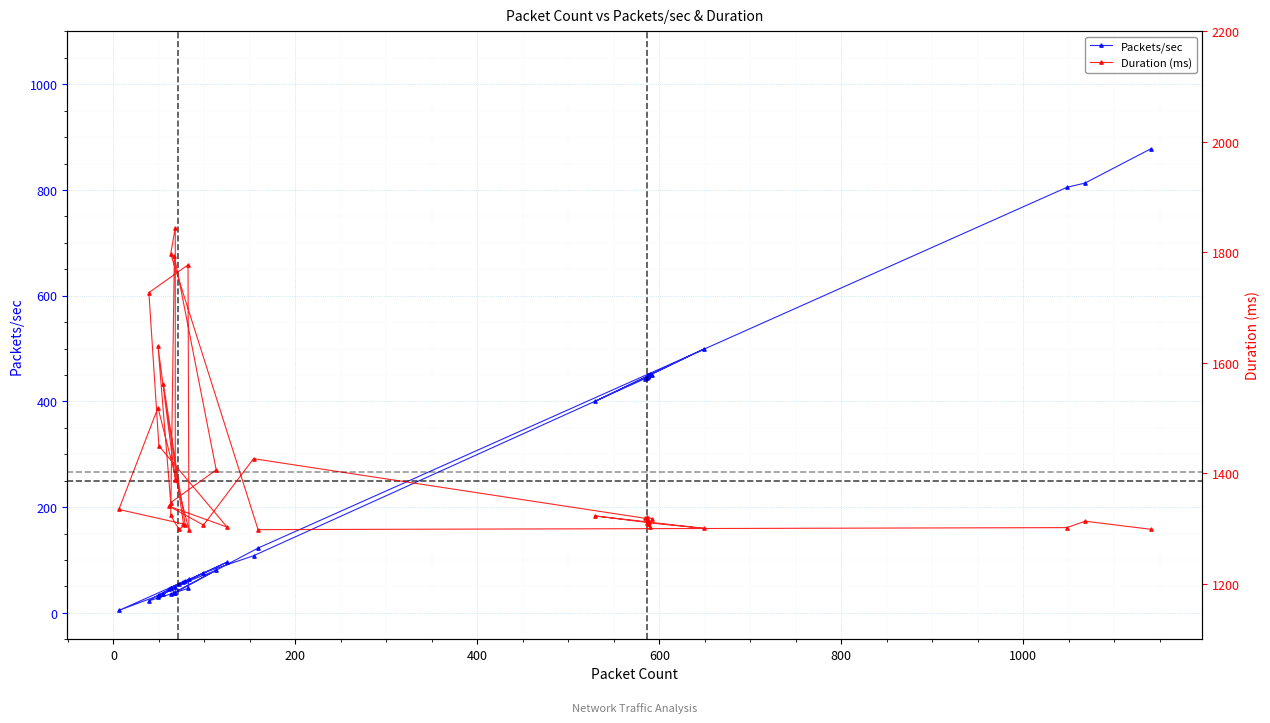

What is the minimum value for Duration (ms)?

1298.0